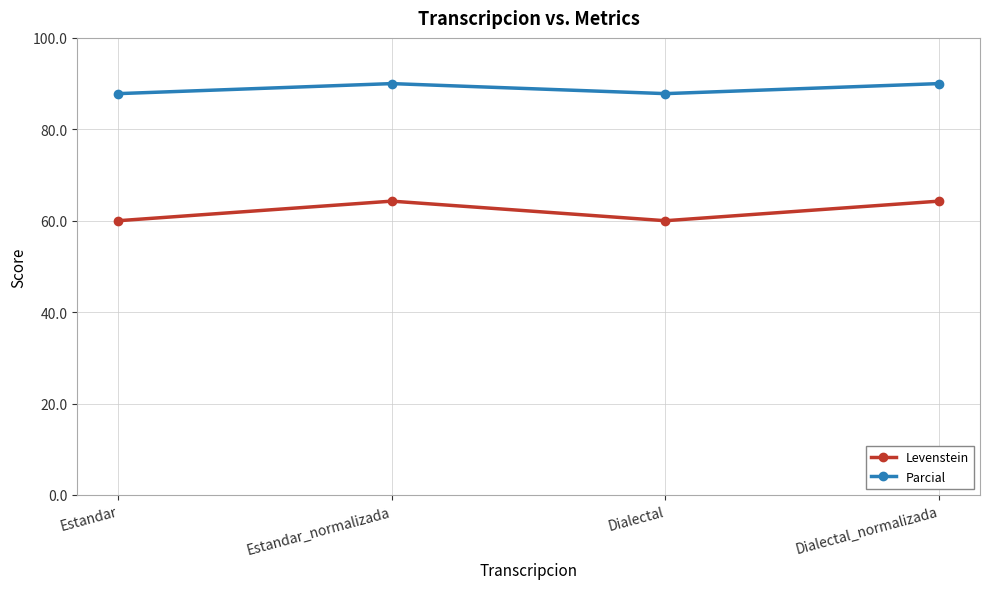

List the series in order of their peak value, lowest first.

Levenstein, Parcial